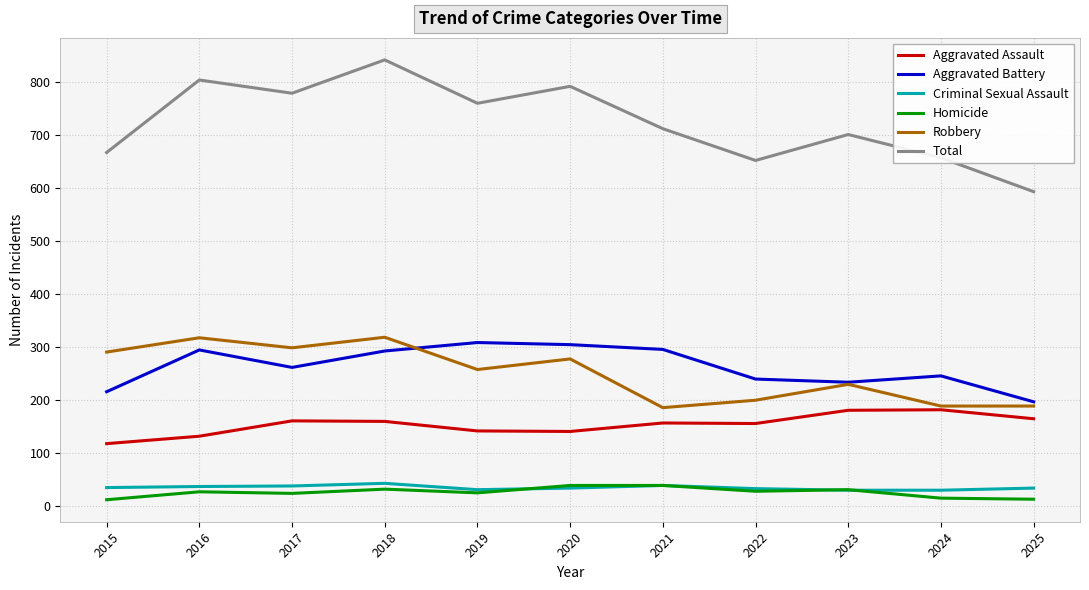

What is the average value of the Criminal Sexual Assault series?

34